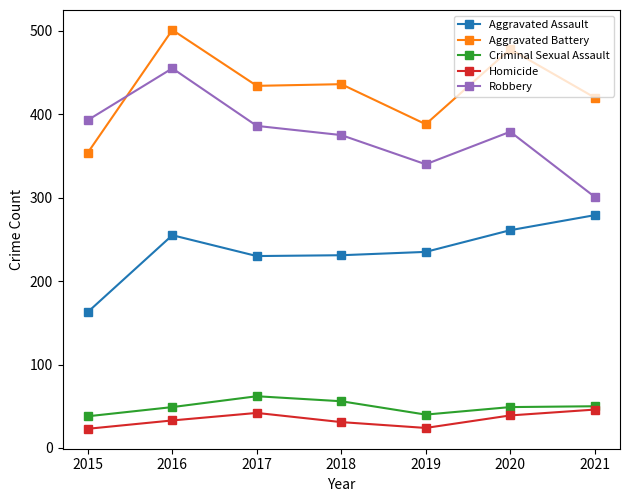

At how many categories does at least one series exceed 135?

7